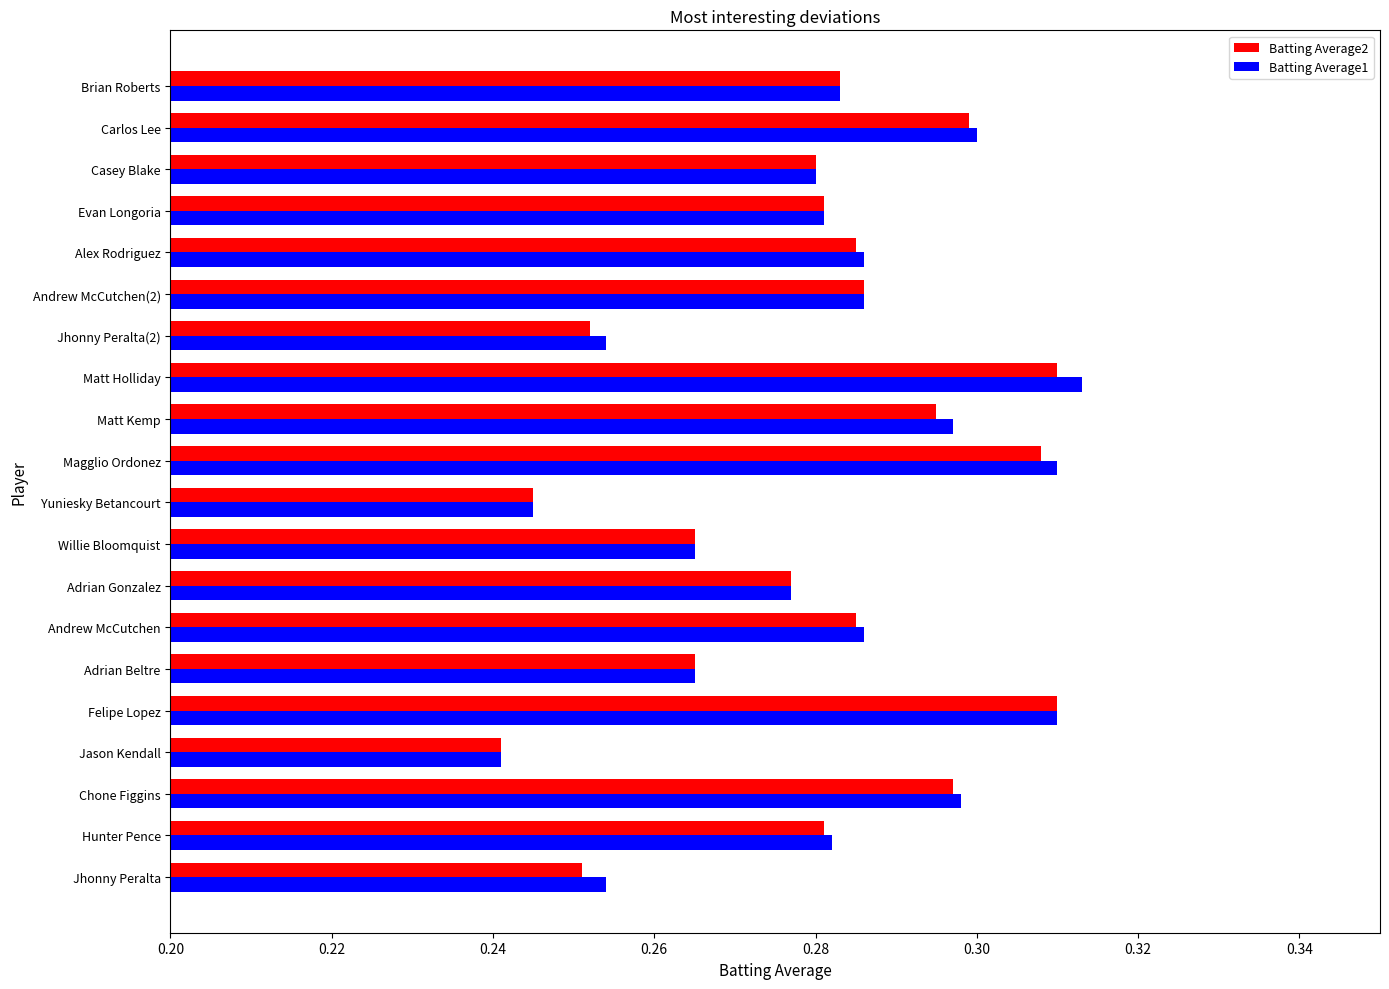

Which category has the lowest value in the Batting Average2 series?

Jason Kendall